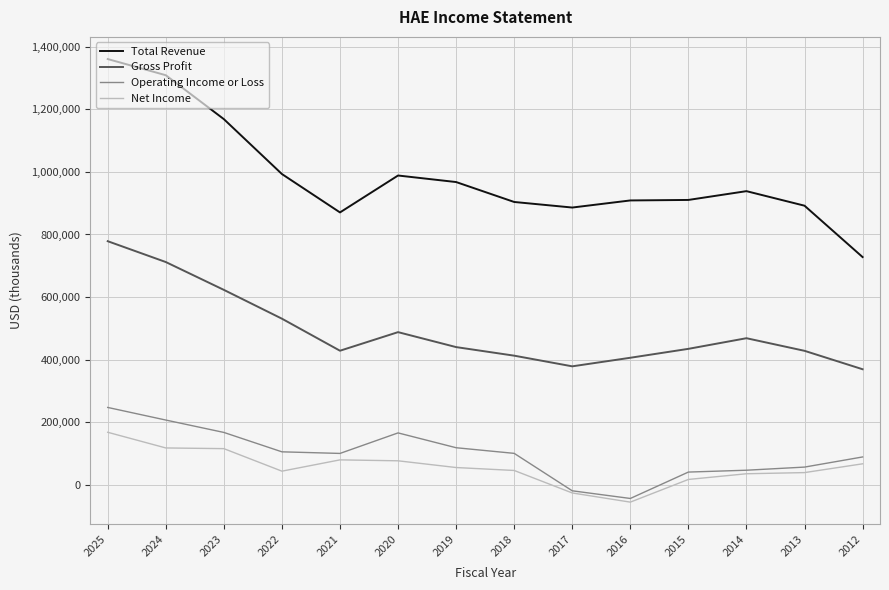

The value of Total Revenue at 2017 is 886100. True or false?

True